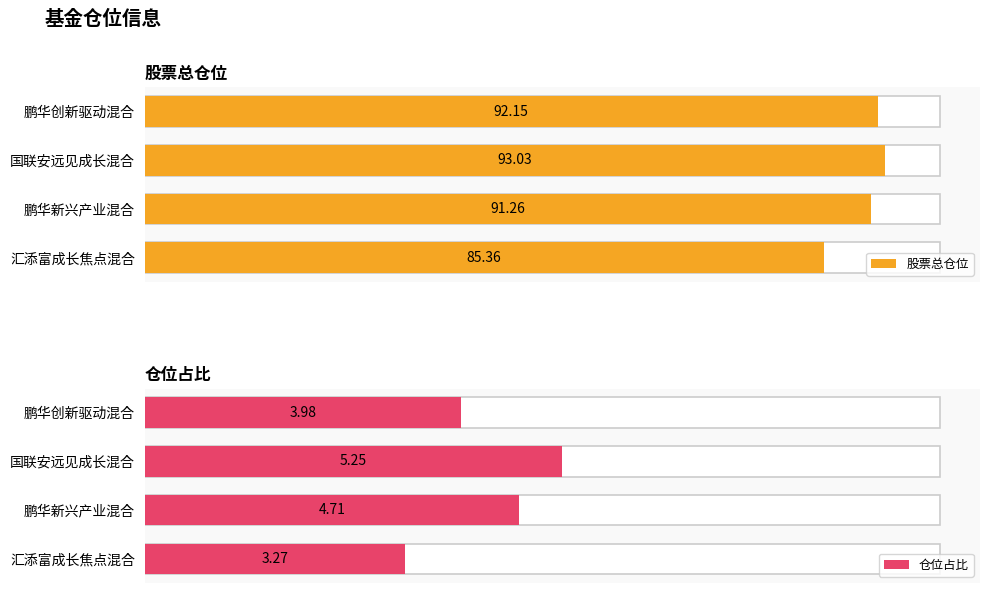

What is the smallest value displayed?

3.3